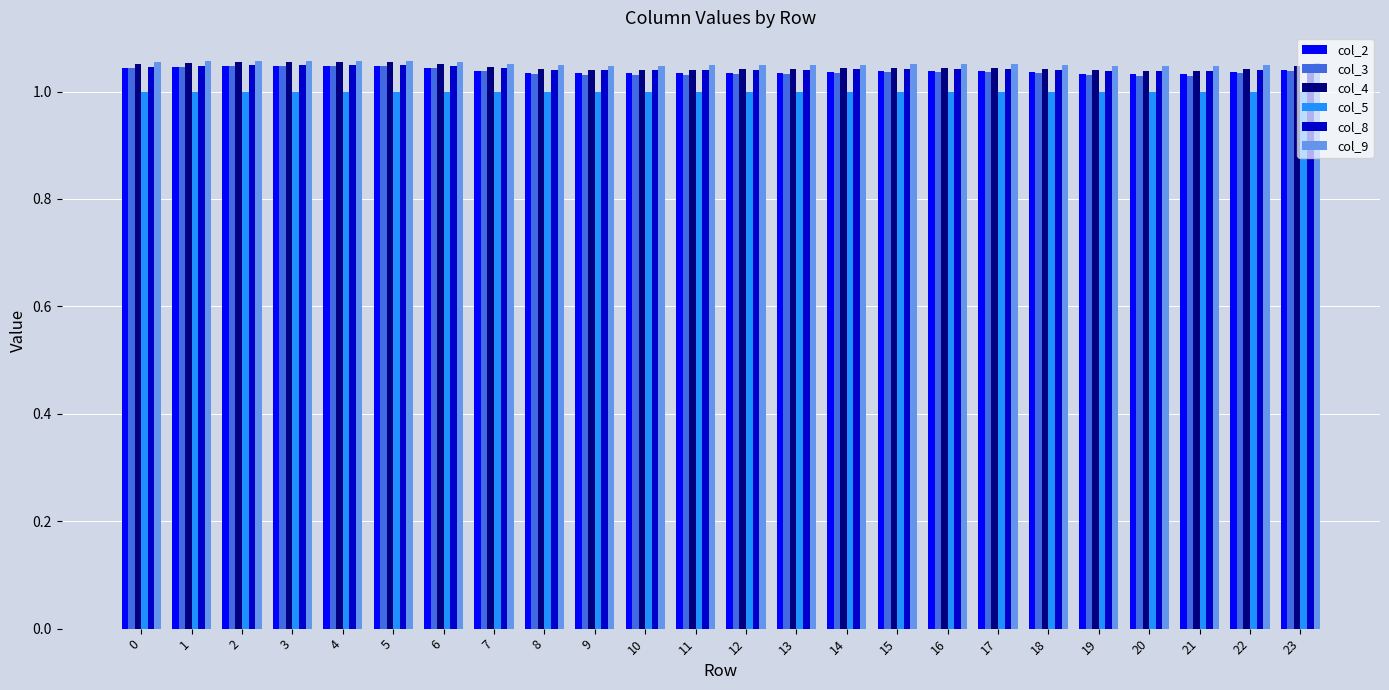

The value of col_8 at 13 is 1.0. True or false?

True